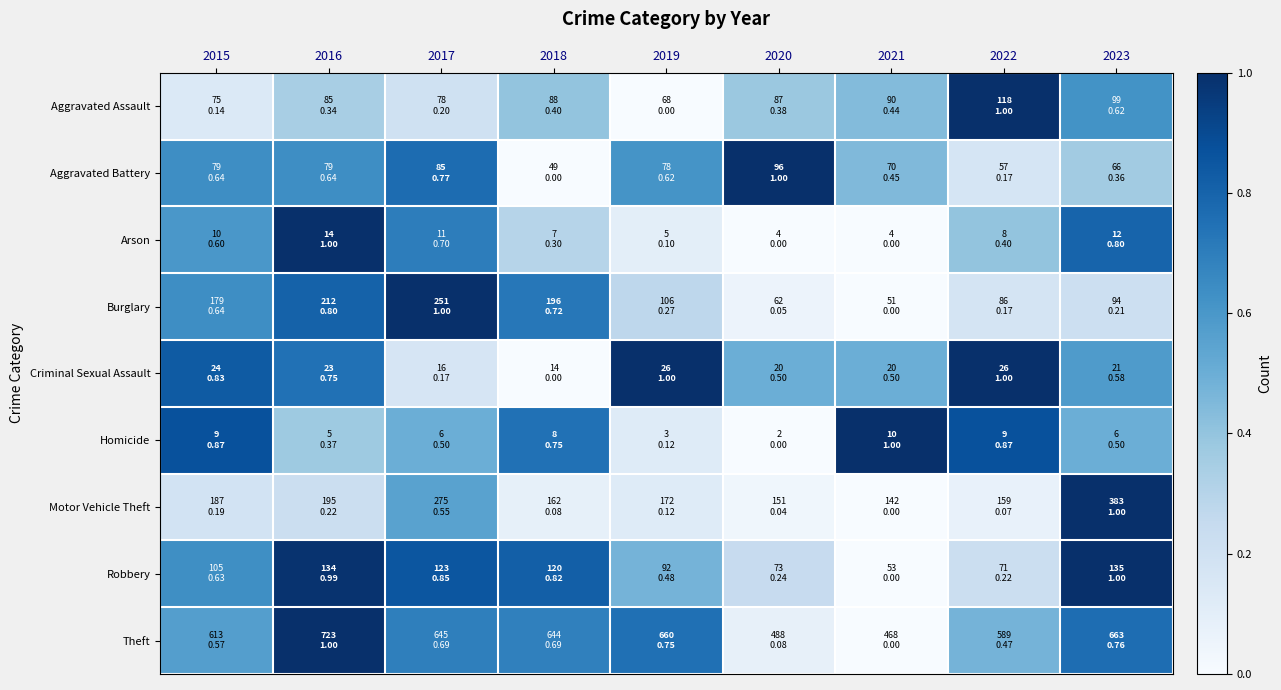

Reading left to right, list all the values displayed in this chart.

Aggravated Assault: 2015=0.1	2016=0.3	2017=0.2	2018=0.4	2019=0.0	2020=0.4	2021=0.4	2022=1.0	2023=0.6
Aggravated Battery: 2015=0.6	2016=0.6	2017=0.8	2018=0.0	2019=0.6	2020=1.0	2021=0.4	2022=0.2	2023=0.4
Arson: 2015=0.6	2016=1.0	2017=0.7	2018=0.3	2019=0.1	2020=0.0	2021=0.0	2022=0.4	2023=0.8
Burglary: 2015=0.6	2016=0.8	2017=1.0	2018=0.7	2019=0.3	2020=0.1	2021=0.0	2022=0.2	2023=0.2
Criminal Sexual Assault: 2015=0.8	2016=0.7	2017=0.2	2018=0.0	2019=1.0	2020=0.5	2021=0.5	2022=1.0	2023=0.6
Homicide: 2015=0.9	2016=0.4	2017=0.5	2018=0.7	2019=0.1	2020=0.0	2021=1.0	2022=0.9	2023=0.5
Motor Vehicle Theft: 2015=0.2	2016=0.2	2017=0.6	2018=0.1	2019=0.1	2020=0.0	2021=0.0	2022=0.1	2023=1.0
Robbery: 2015=0.6	2016=1.0	2017=0.9	2018=0.8	2019=0.5	2020=0.2	2021=0.0	2022=0.2	2023=1.0
Theft: 2015=0.6	2016=1.0	2017=0.7	2018=0.7	2019=0.8	2020=0.1	2021=0.0	2022=0.5	2023=0.8